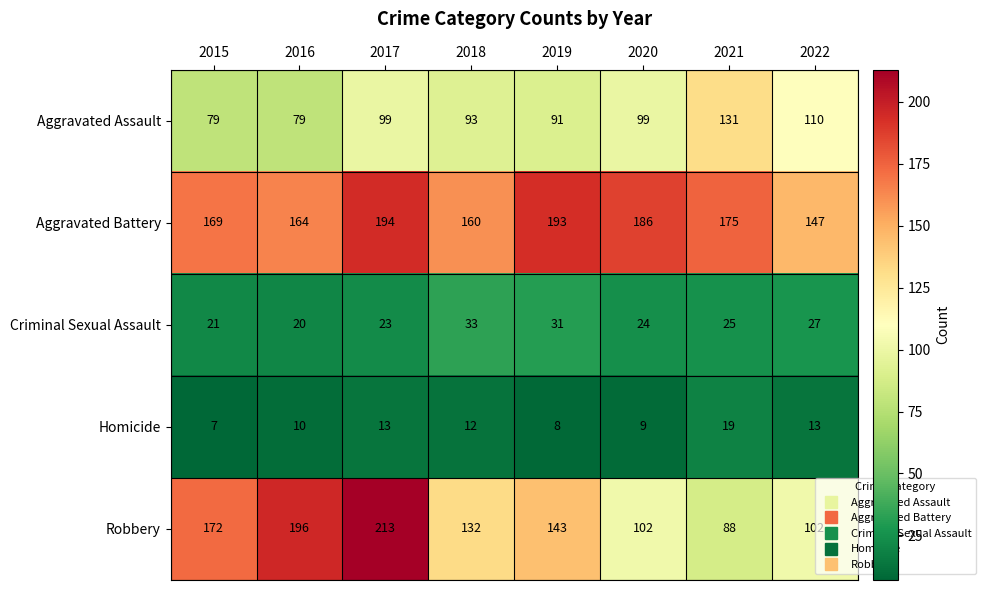

Which series has the widest spread of values?

Robbery